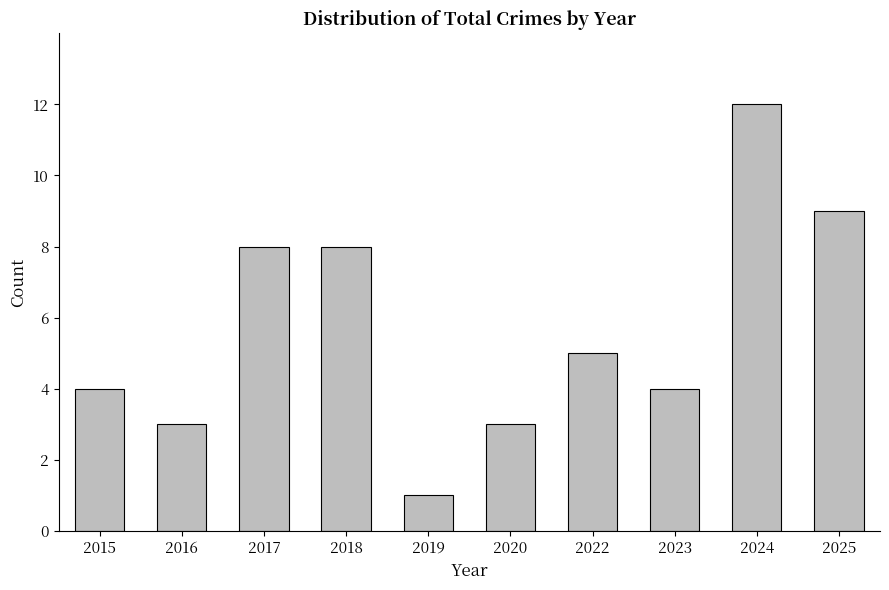

What is the difference between the second highest and second lowest values?

6